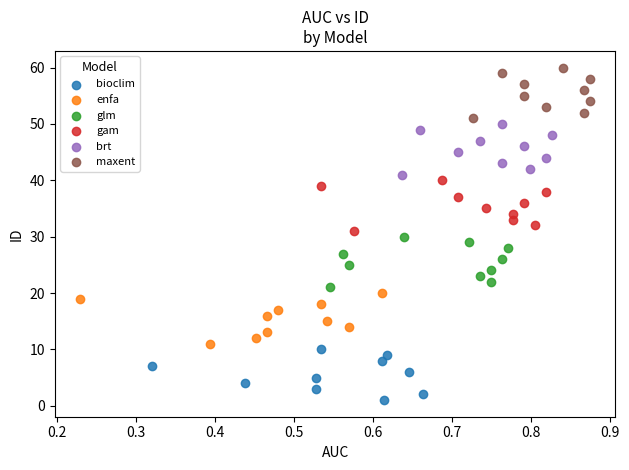

What are all the series names shown in the legend?

bioclim, enfa, glm, gam, brt, maxent